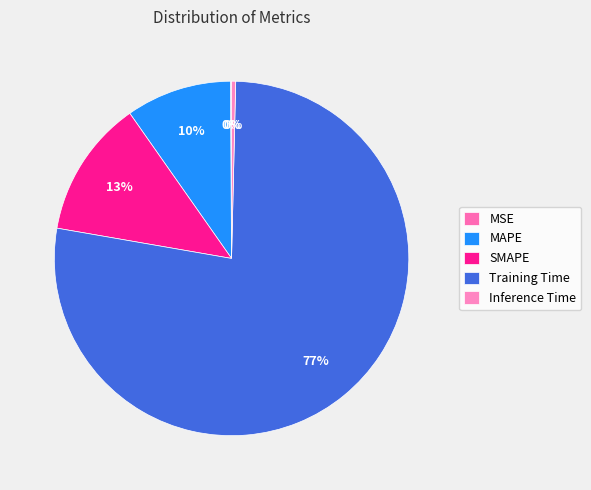

Is there a majority slice in this chart?

Yes